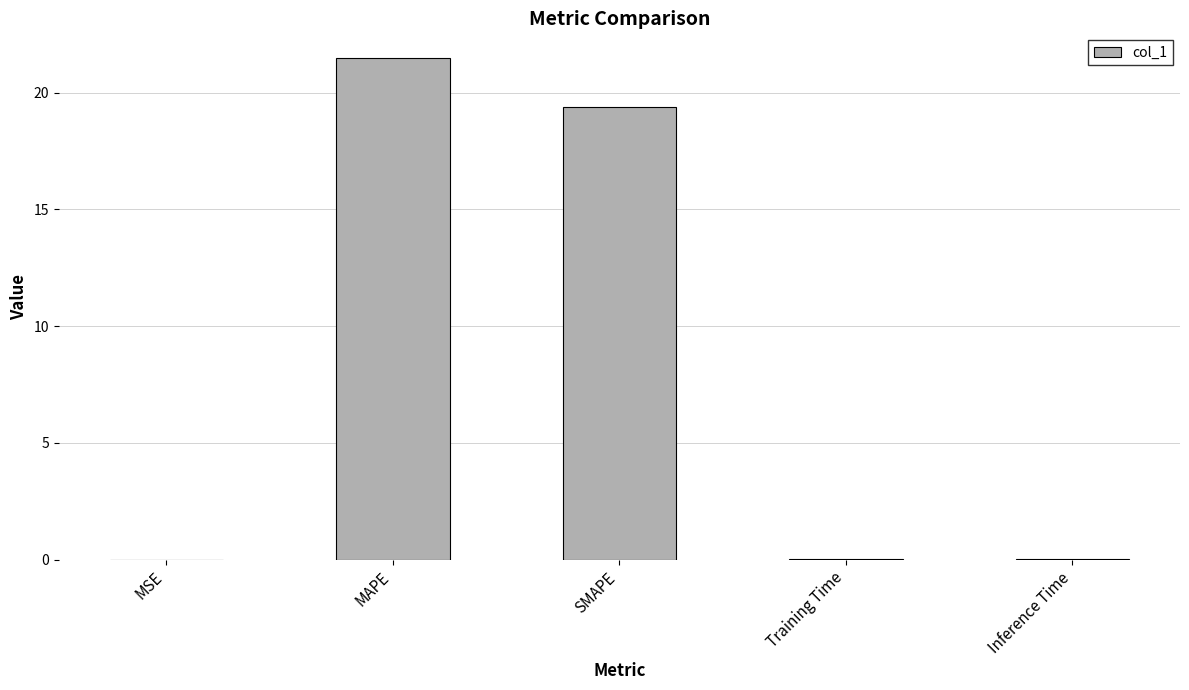

Is it true that the value at MAPE is 29.7?

False